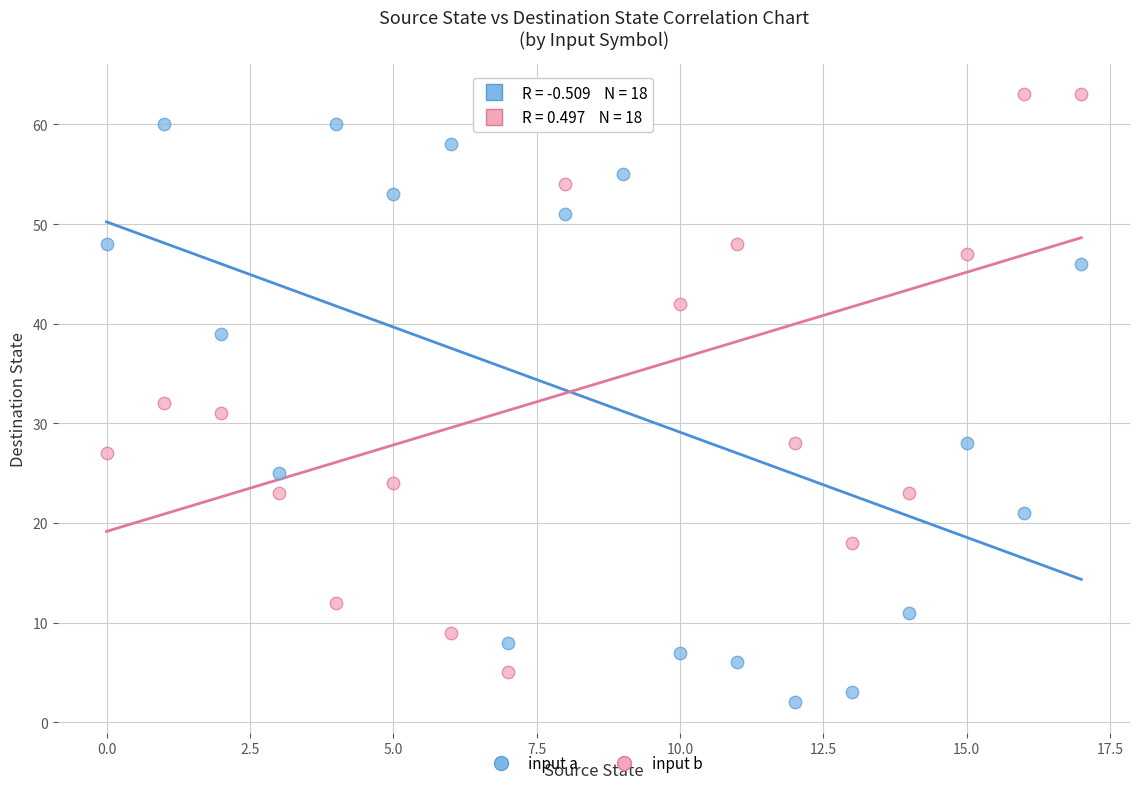

In the input b series, what Y value is closest to 34?

32